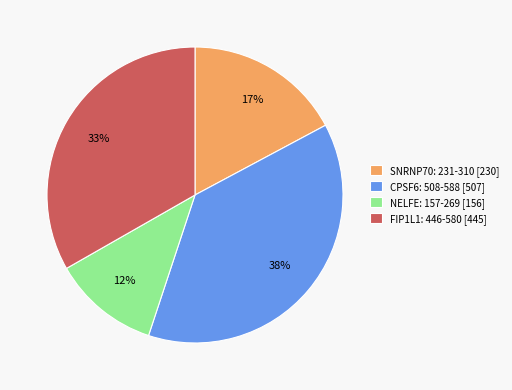

Does CPSF6: 508-588 represent more than half of the total?

No